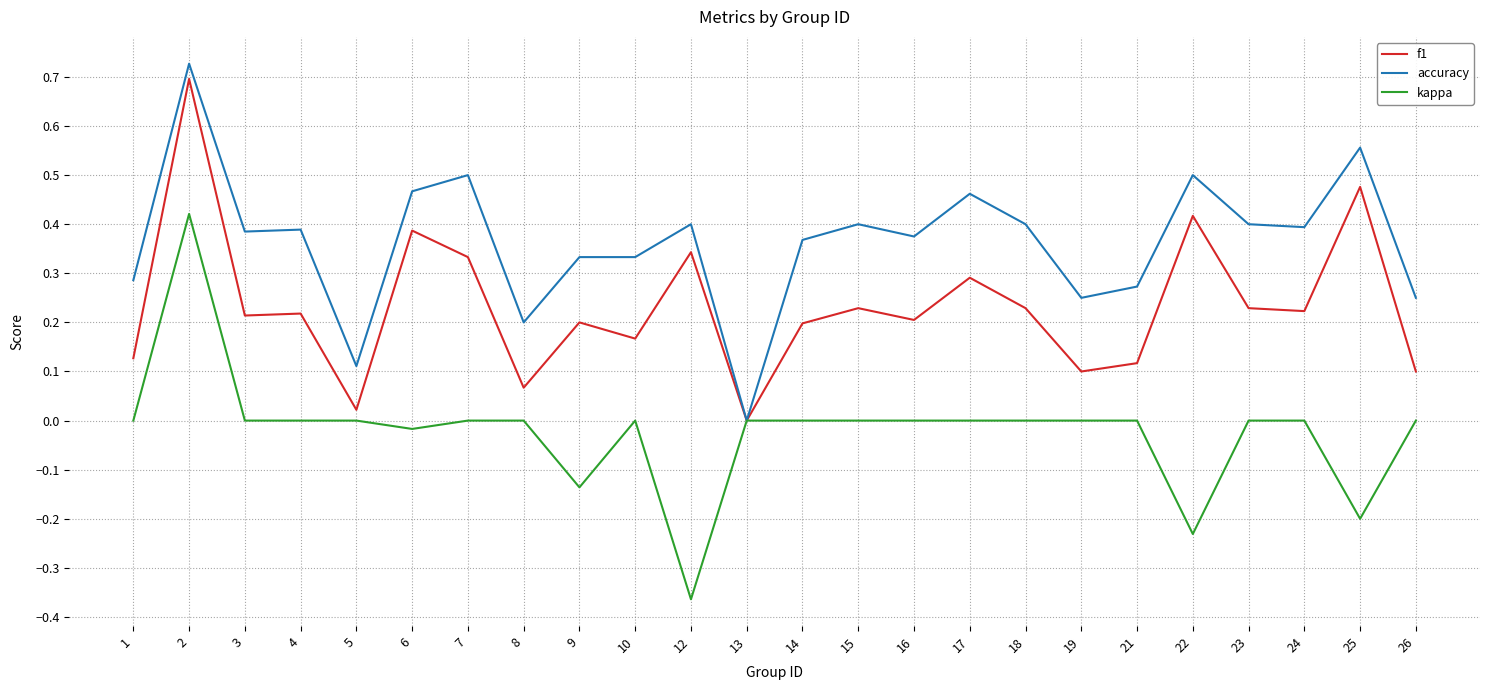

Count the number of data series in this chart.

3